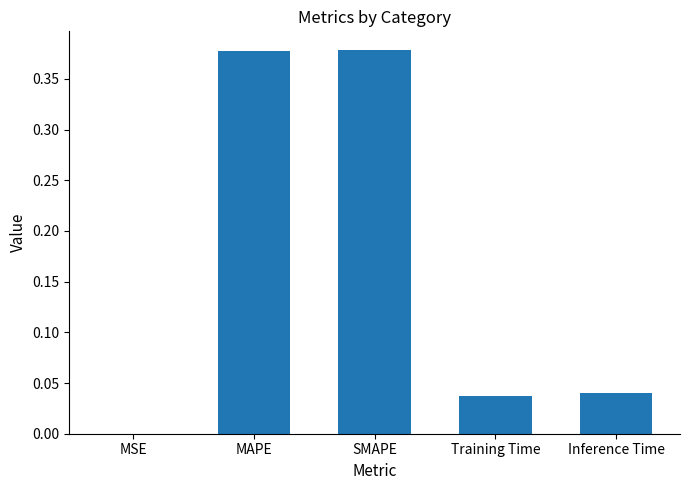

Is it true that the value at SMAPE is 0.2?

False